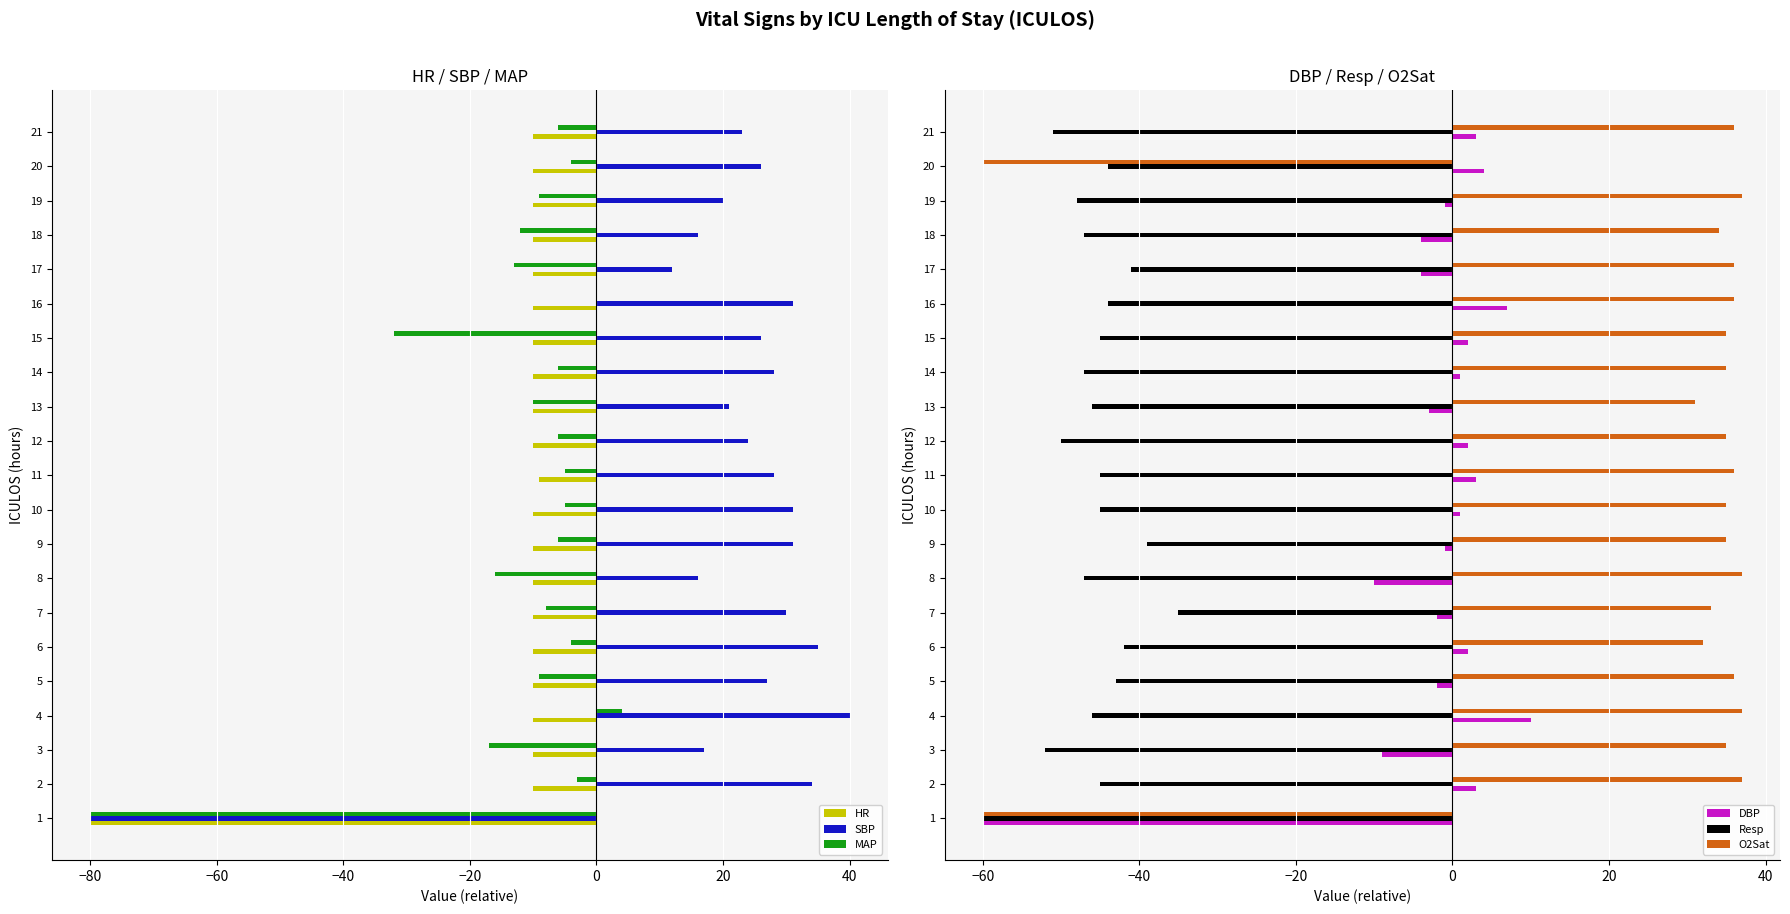

Reading left to right, list all the values displayed in this chart.

HR: -80	-10	-10	-10	-10	-10	-10	-10	-10	-10	-9	-10	-10	-10	-10	-10	-10	-10	-10	-10	-10
SBP: -80	34	17	40	27	35	30	16	31	31	28	24	21	28	26	31	12	16	20	26	23
MAP: -80	-3	-17	4	-9	-4	-8	-16	-6	-5	-5	-6	-10	-6	-32	0	-13	-12	-9	-4	-6
DBP: -60	3	-9	10	-2	2	-2	-10	-1	1	3	2	-3	1	2	7	-4	-4	-1	4	3
Resp: -60	-45	-52	-46	-43	-42	-35	-47	-39	-45	-45	-50	-46	-47	-45	-44	-41	-47	-48	-44	-51
O2Sat: -60	37	35	37	36	32	33	37	35	35	36	35	31	35	35	36	36	34	37	-60	36